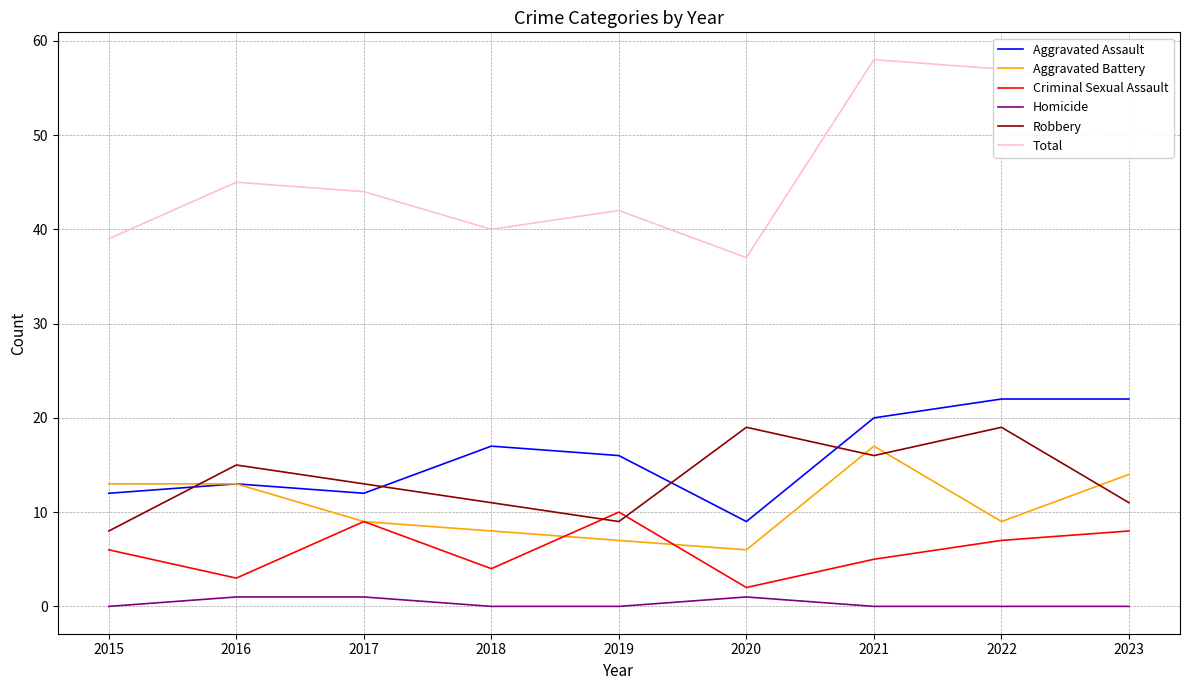

True or false: Total and Homicide cross at least once.

False